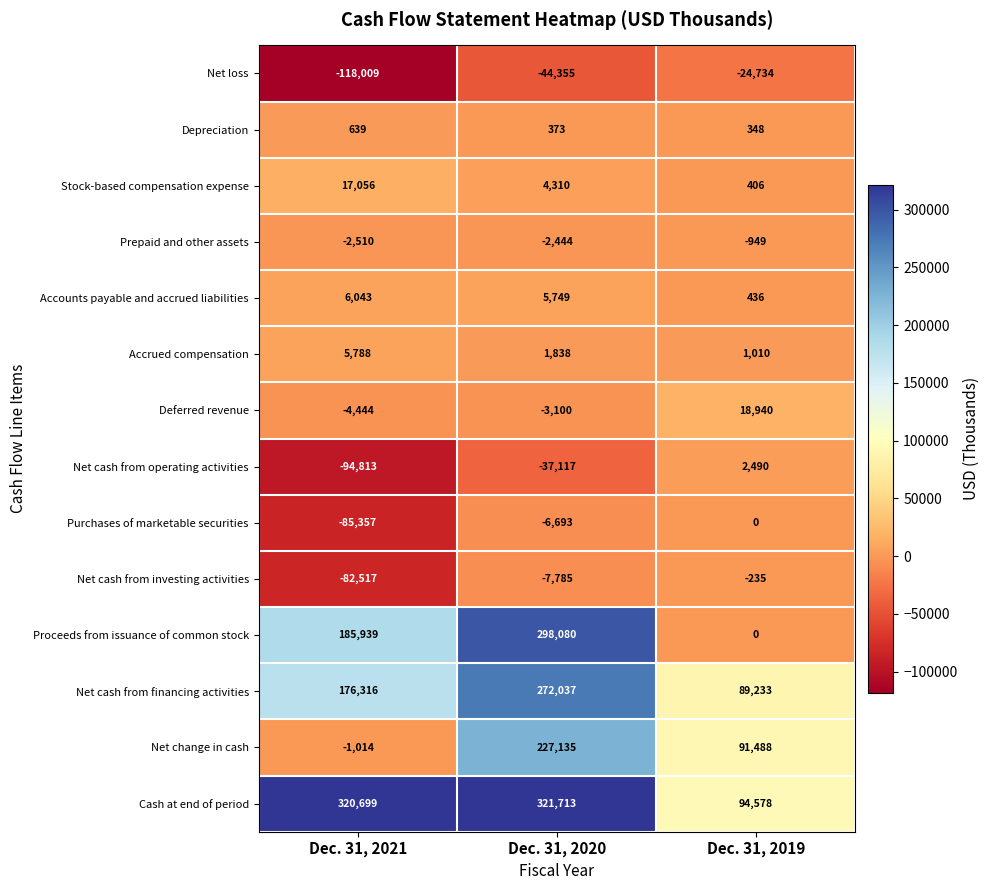

What is the difference between the maximum and minimum values in the Net cash from financing activities series?

182804